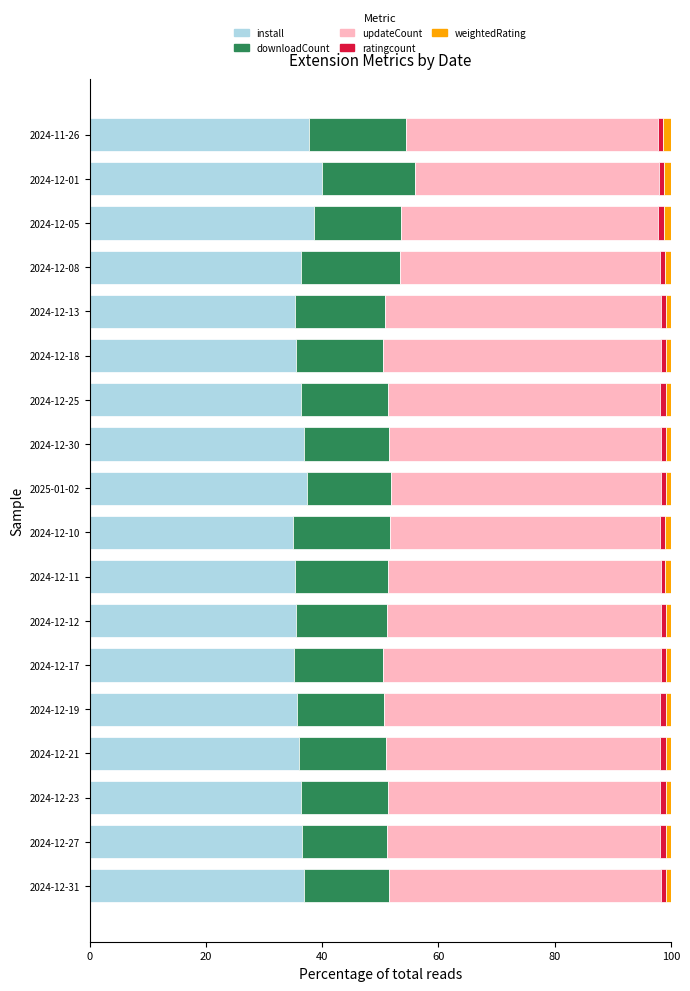

What is the sum of all install values?

656.8